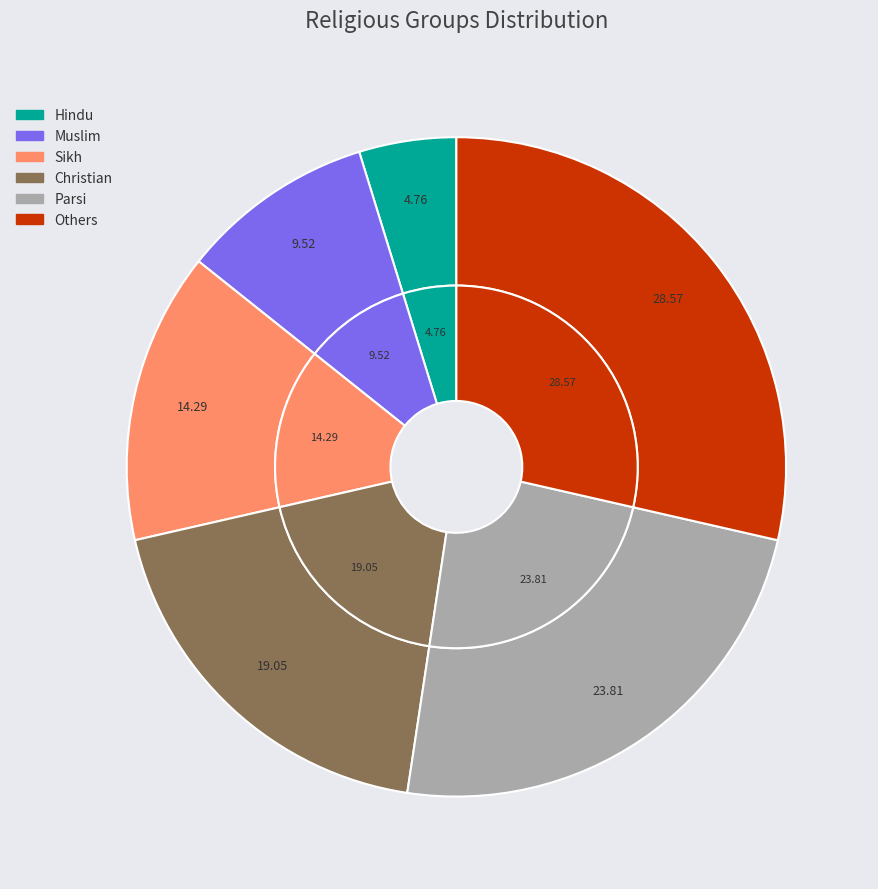

Does any single category account for the majority?

No